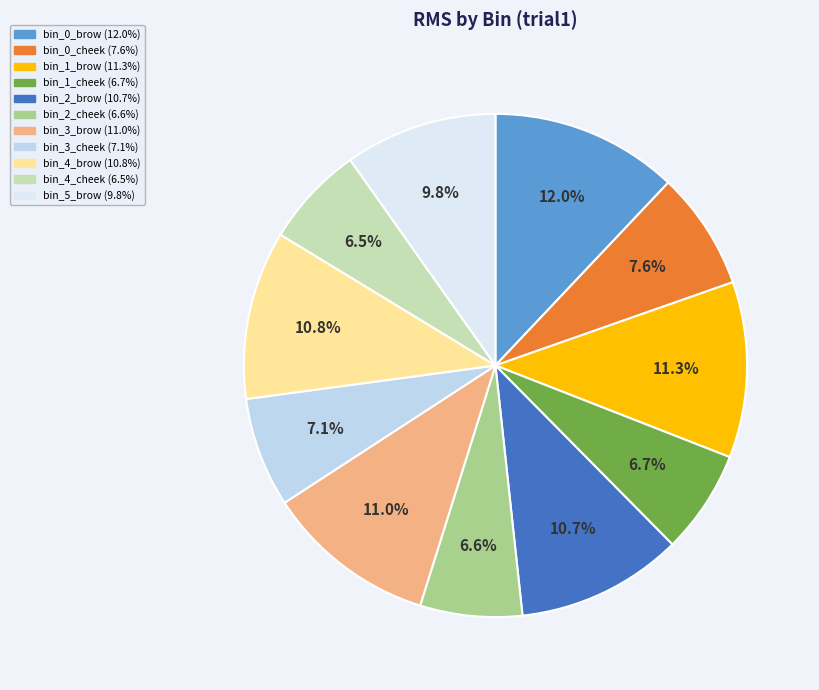

To the nearest percent, what portion does bin_1_brow represent?

11%